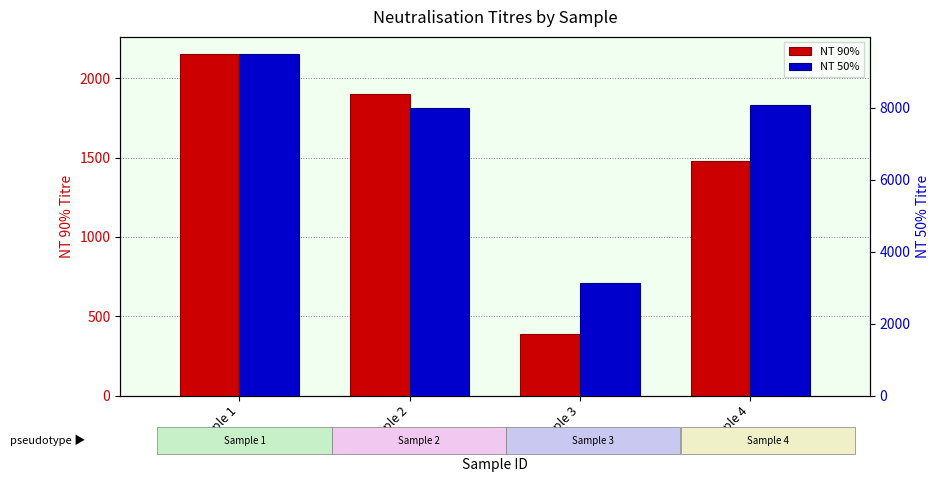

How many series are shown in this chart?

2